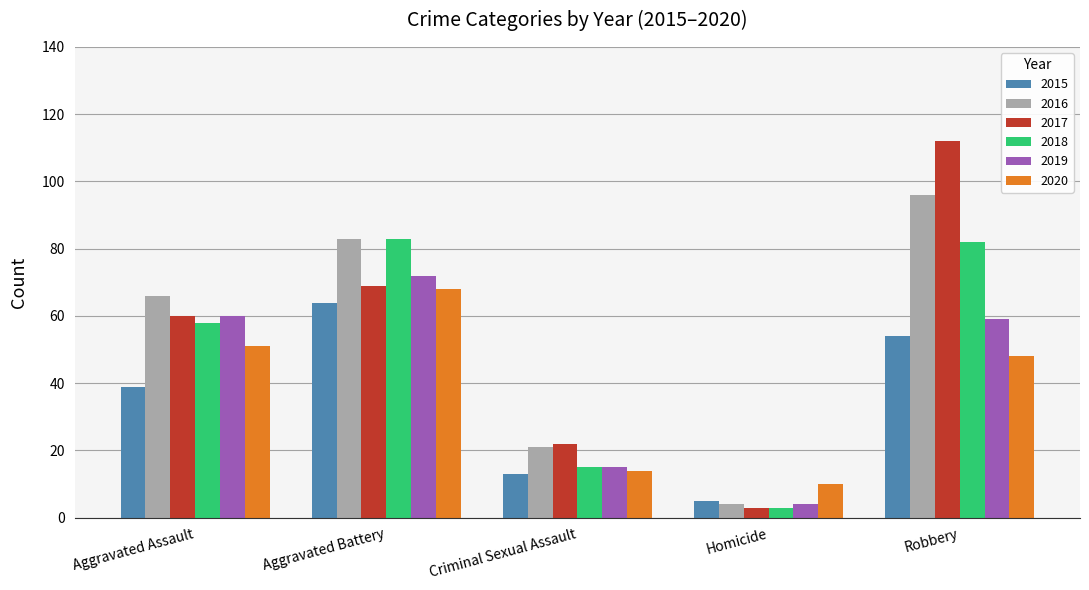

Is the value of 2019 at Robbery greater than the value of 2015 at Homicide?

Yes